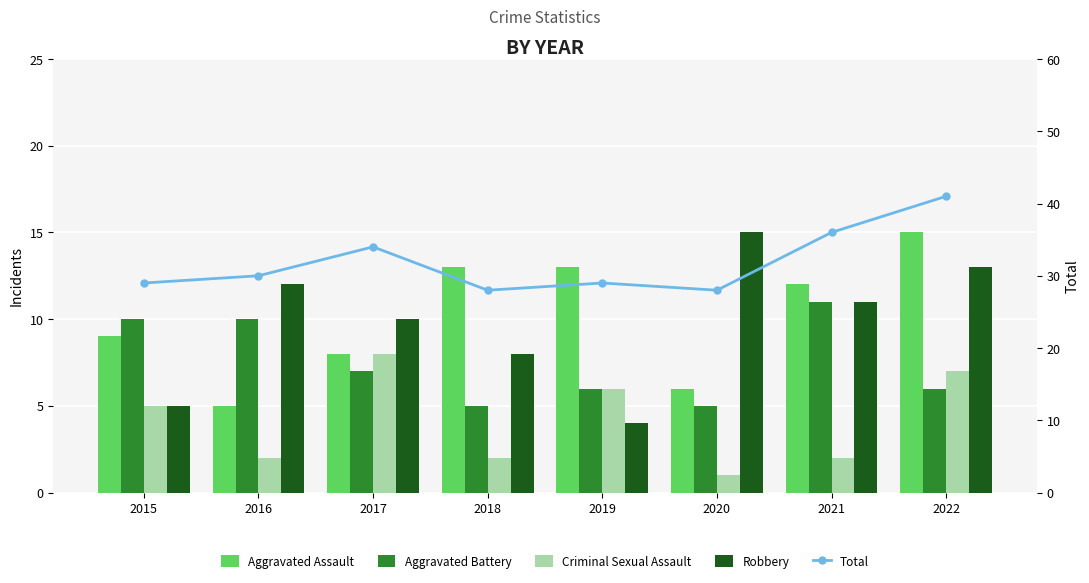

Which has a higher value, 2021 or 2019?

2019